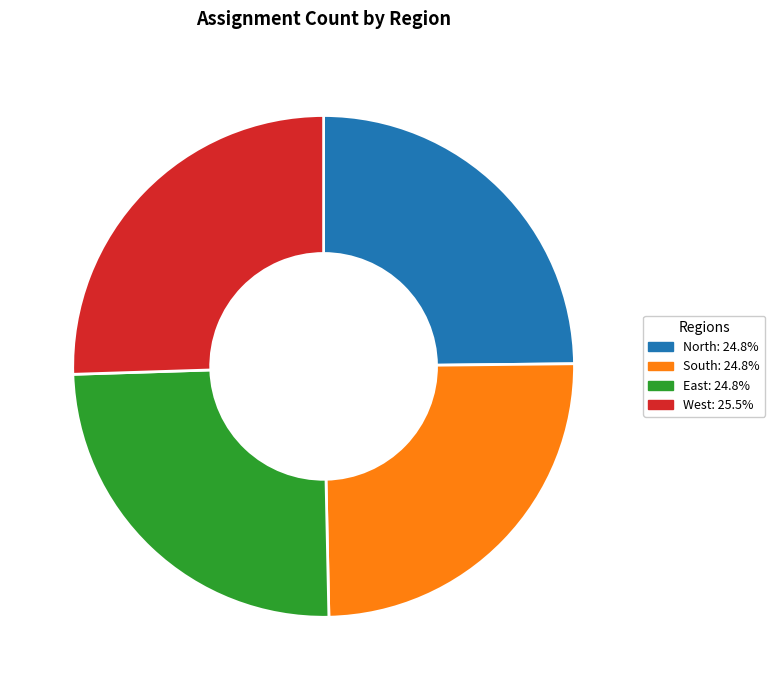

What is the largest slice in the pie chart?

West